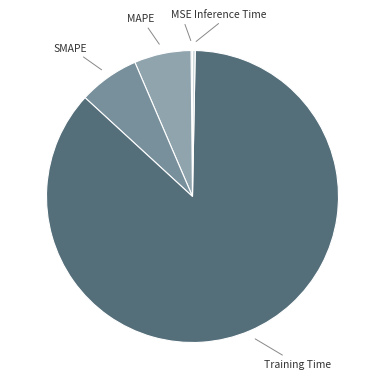

Which category has the biggest portion of the pie?

Training Time